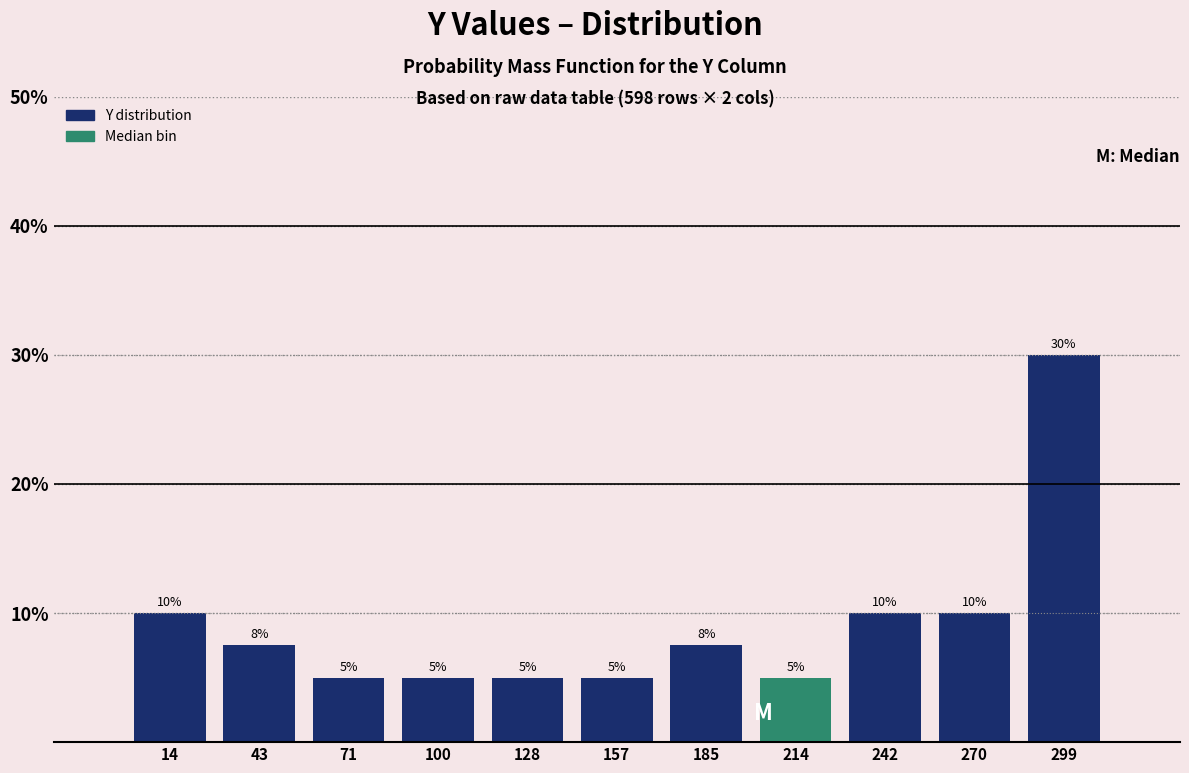

Over which range of the x-axis is the bar tallest?

285 to 315